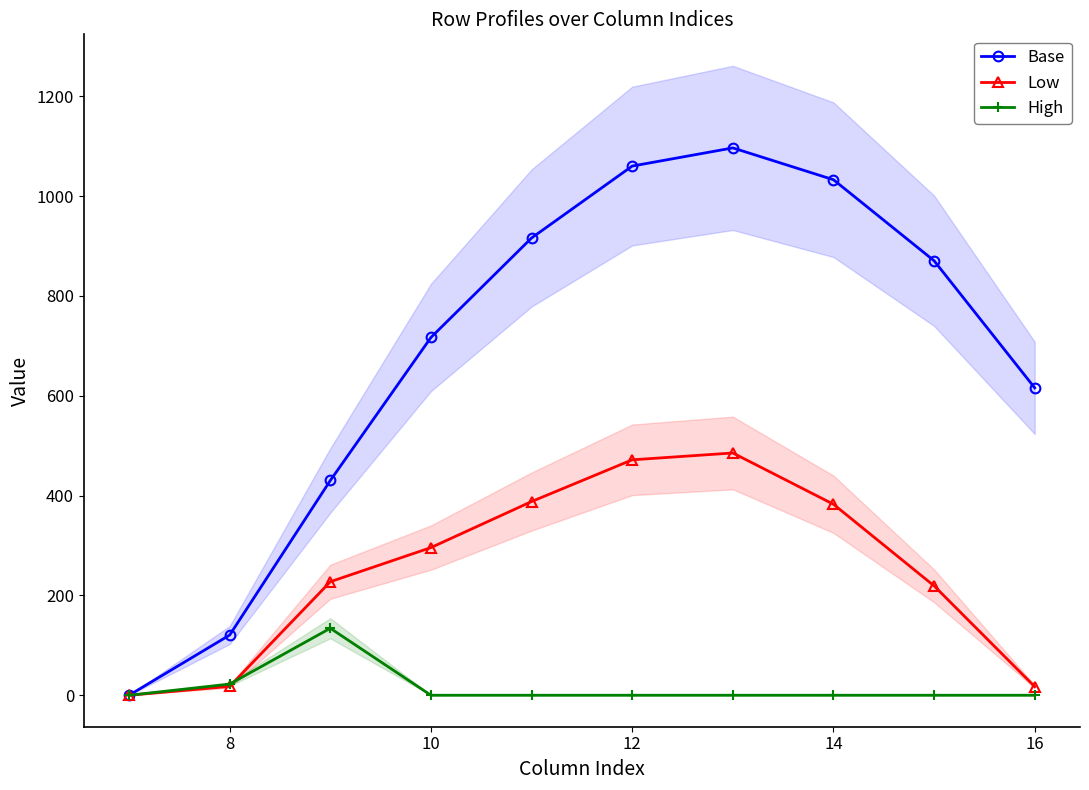

In Base, how many points are higher than both neighbors (excluding endpoints)?

1